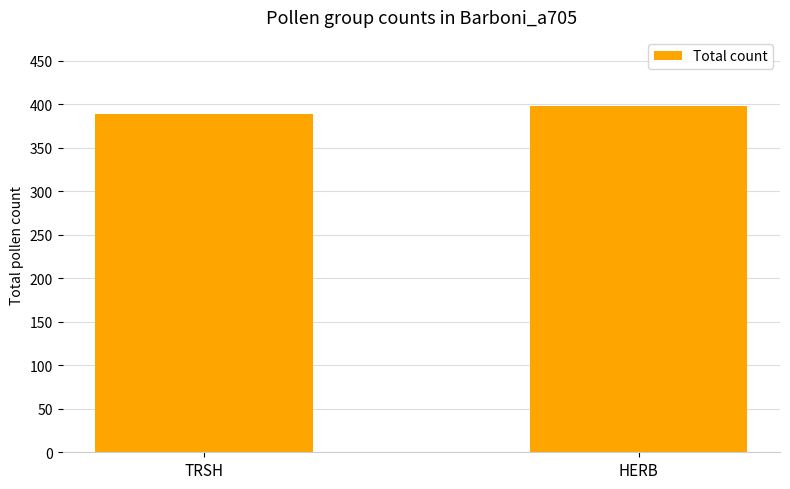

Rank the categories by value from highest to lowest.

HERB, TRSH